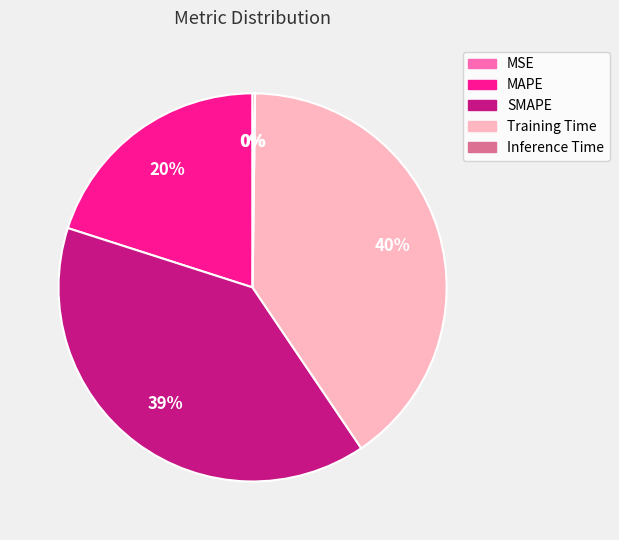

What is the largest slice in the pie chart?

Training Time